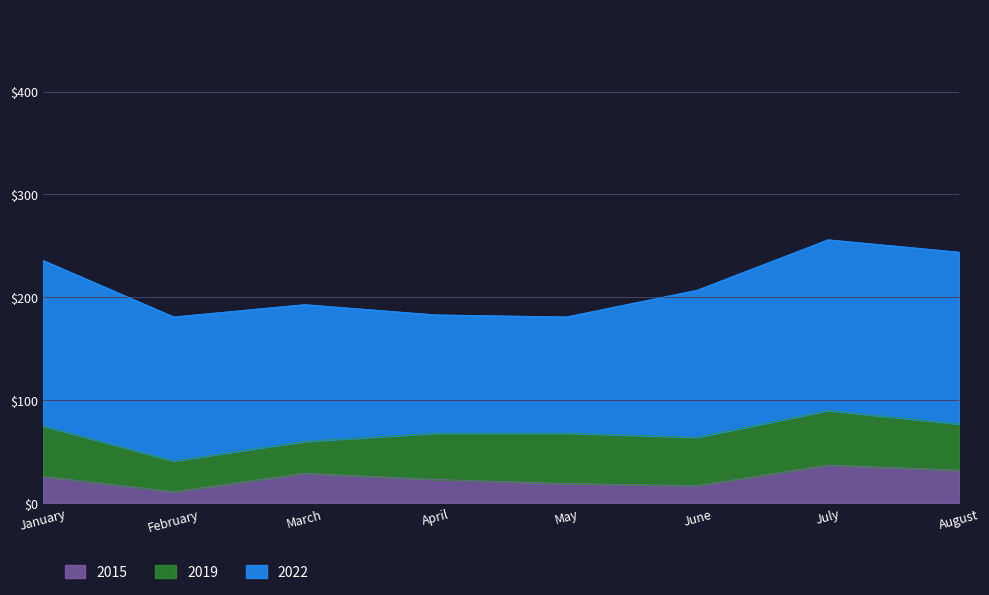

True or false: 2019 and 2022 intersect in this chart.

False